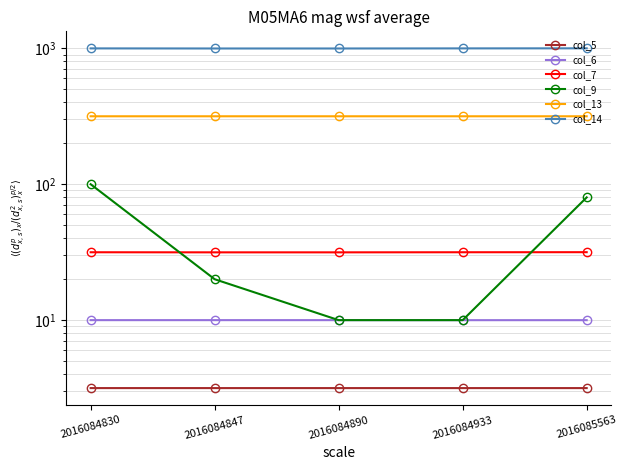

What is the highest value of the col_14 series?

1000.0